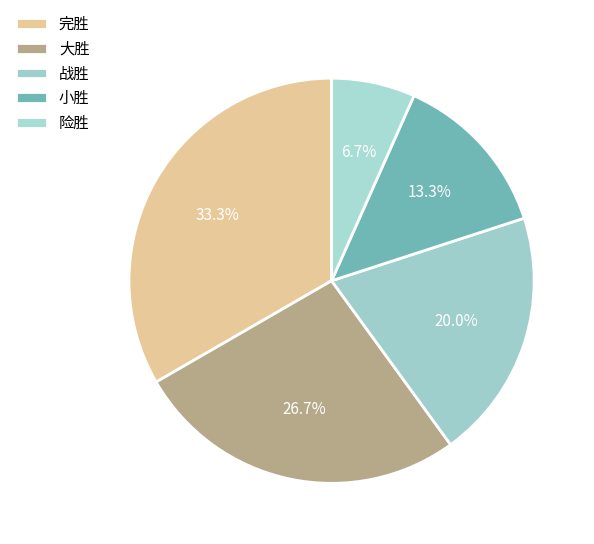

Count the number of slices in the pie.

5